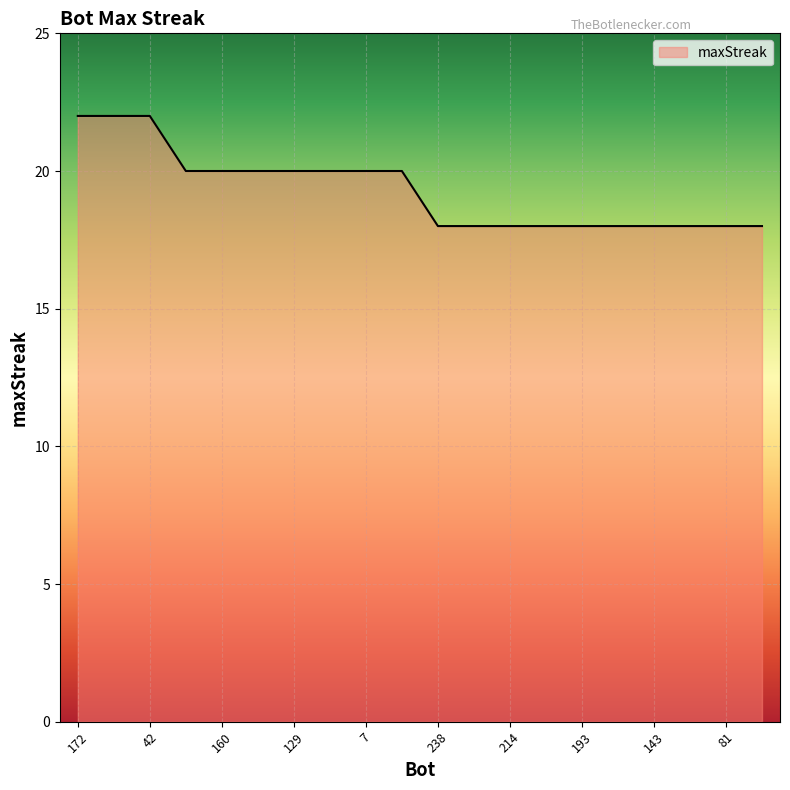

What is the smallest value displayed?

18